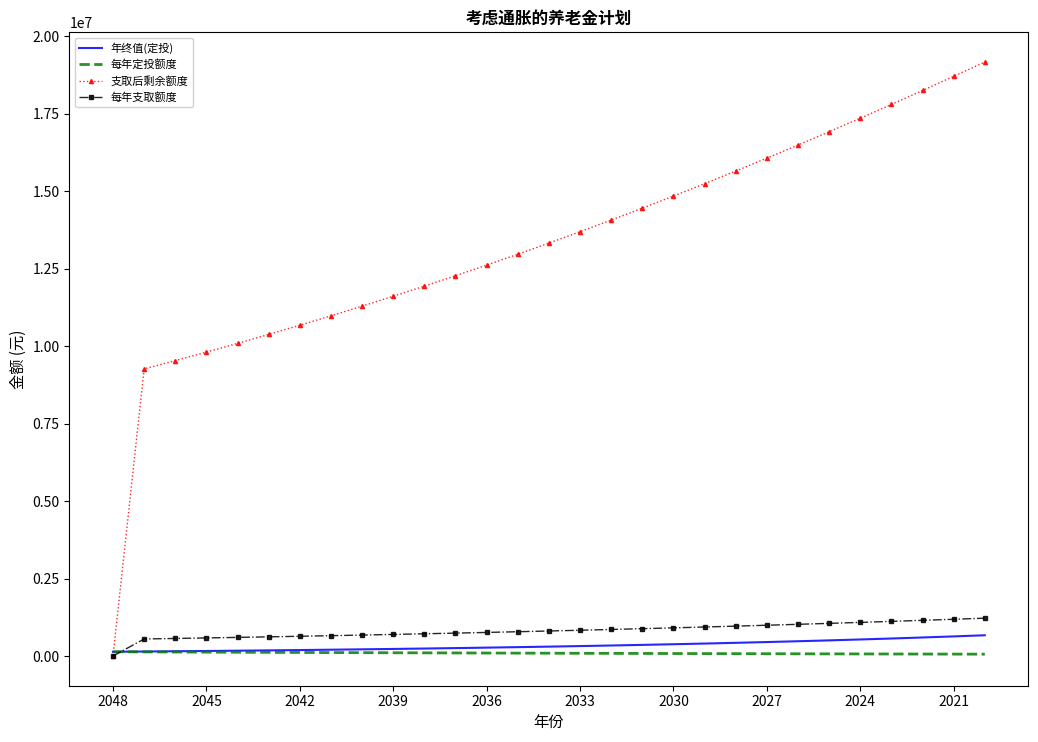

Which series has the largest total across all categories?

支取后剩余额度